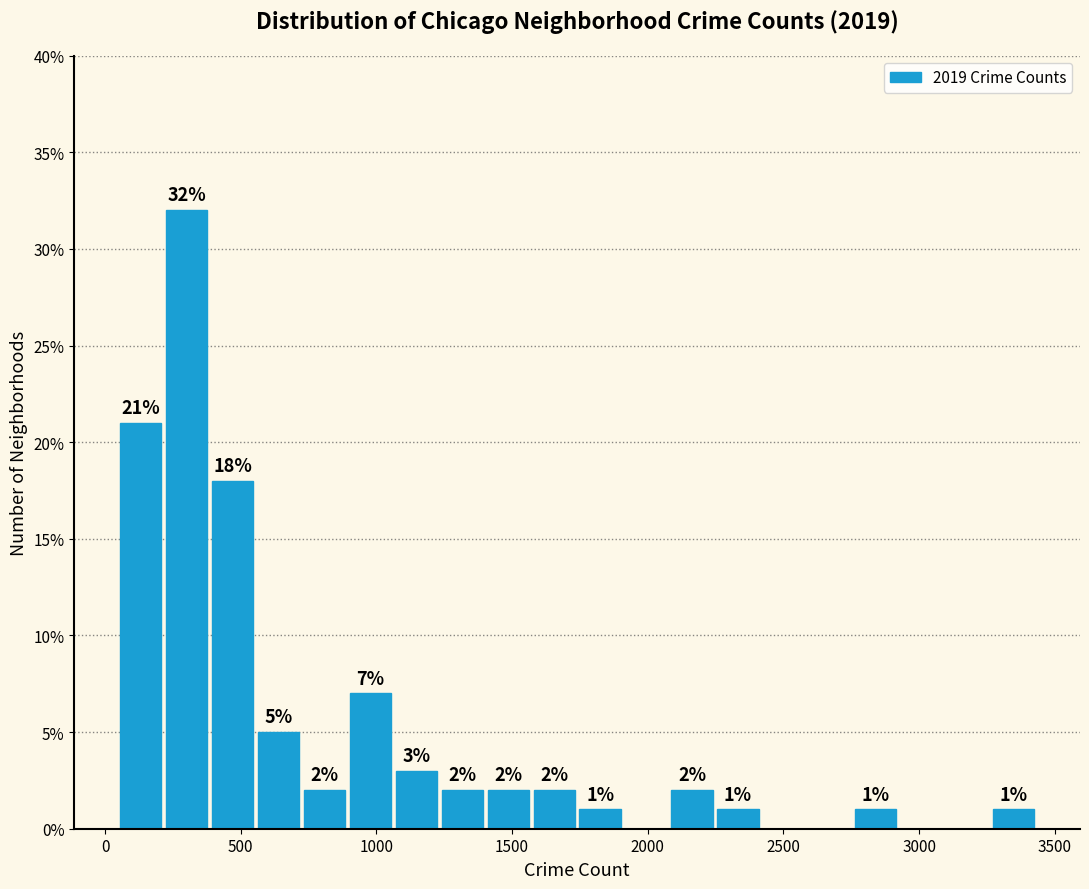

Around what value on the x-axis is the tallest bar? Give the approximate position of its centre, as read against the axis.

300